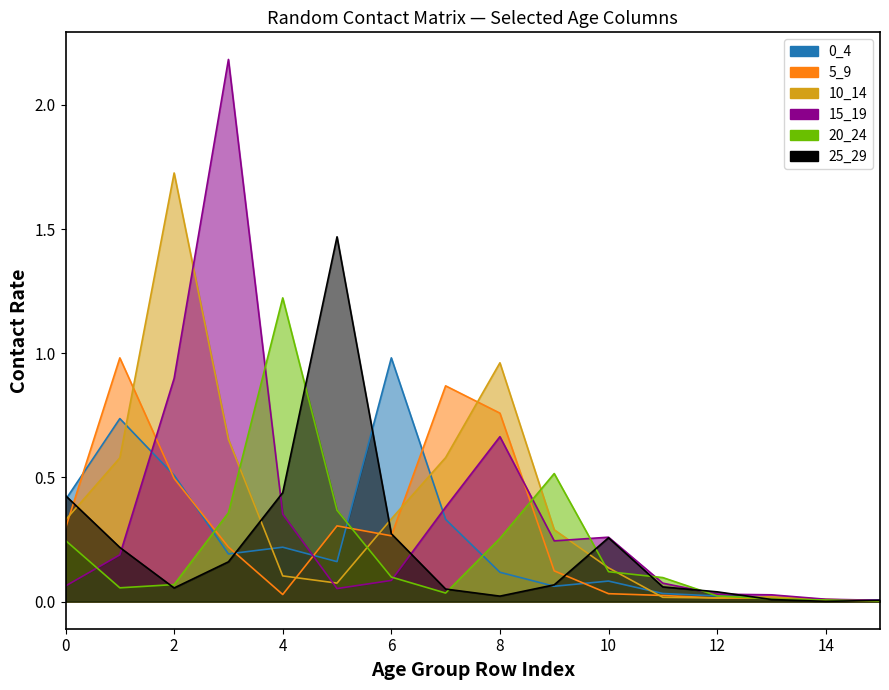

What is the average value of the 20_24 series?

0.2